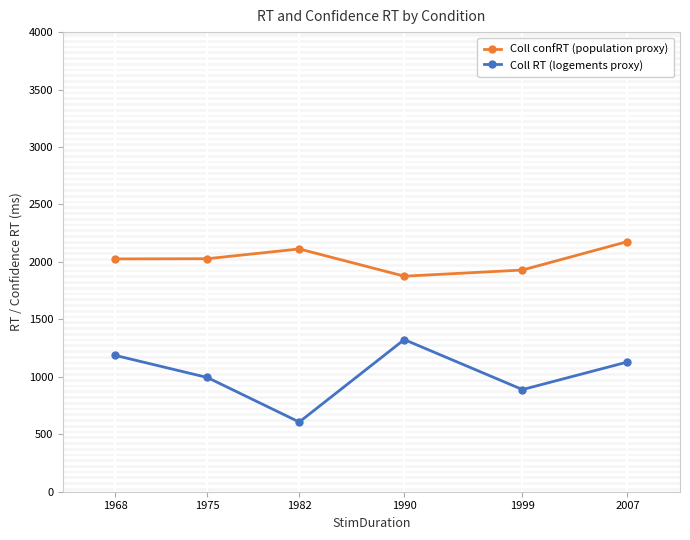

At 1975, list the series in order from smallest to largest.

Coll RT (logements proxy), Coll confRT (population proxy)